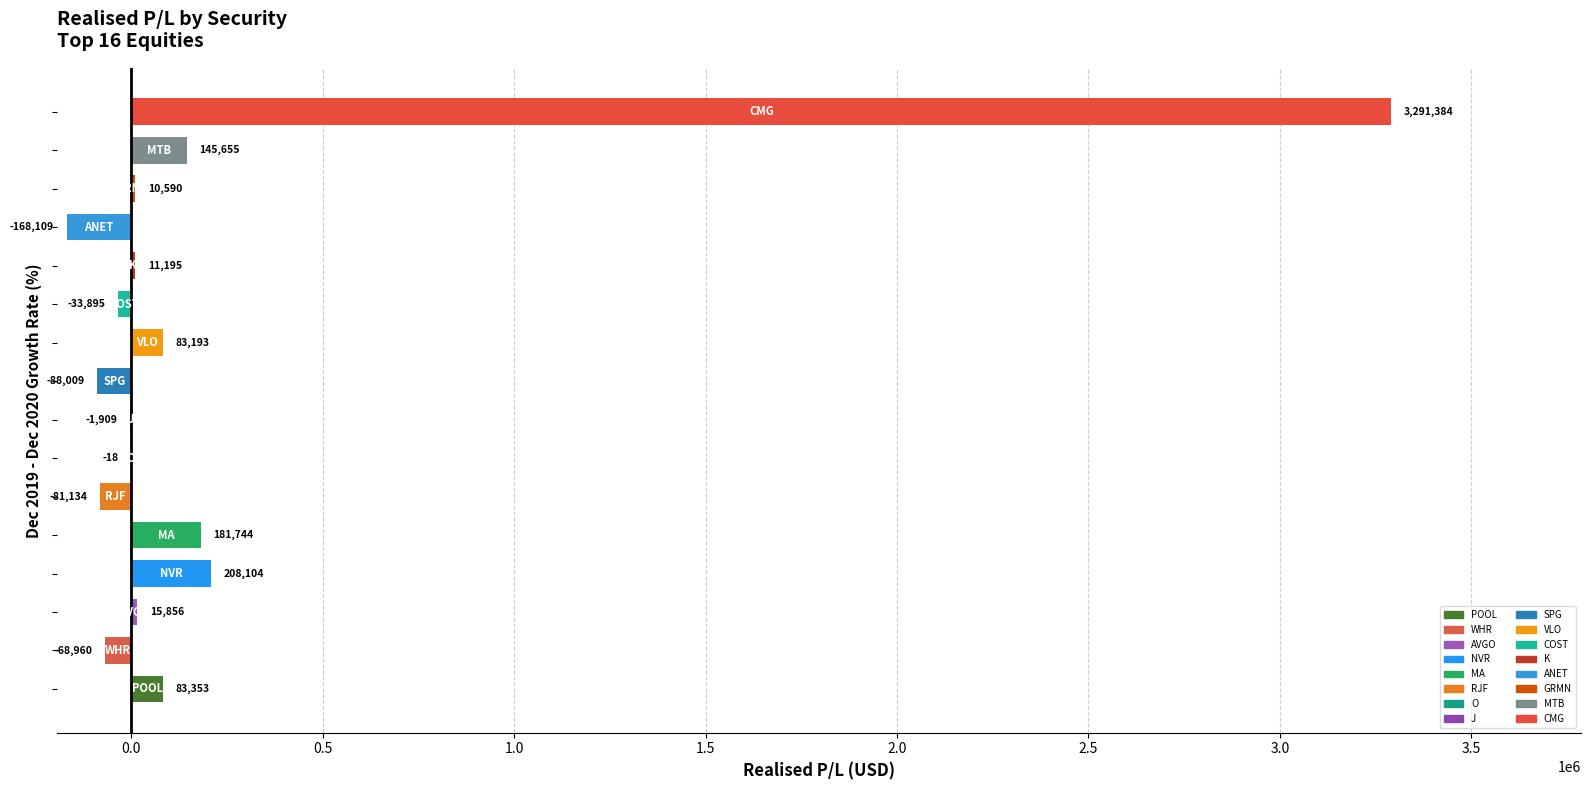

What is the maximum value shown in the chart?

3291384.3